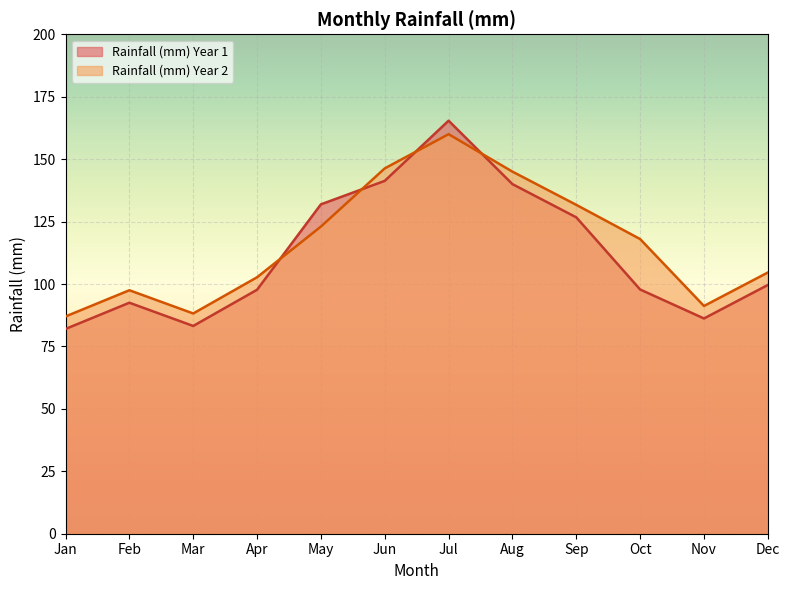

Between Mar and Apr, which series saw the biggest shift?

Rainfall (mm) Year 1